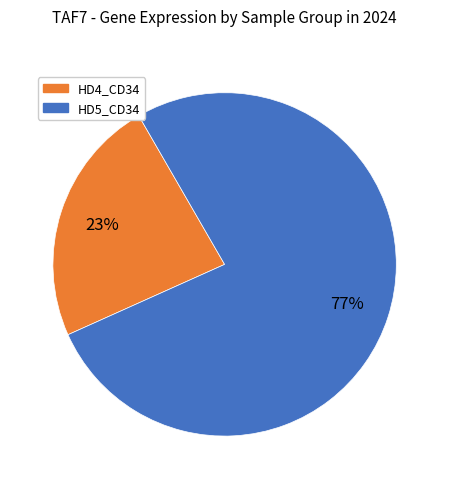

To the nearest percent, what is the average slice percentage?

50%